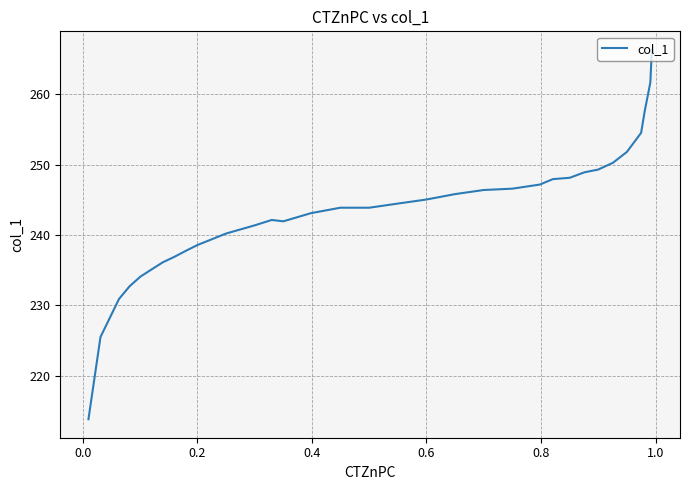

What is the smallest value displayed?

213.8